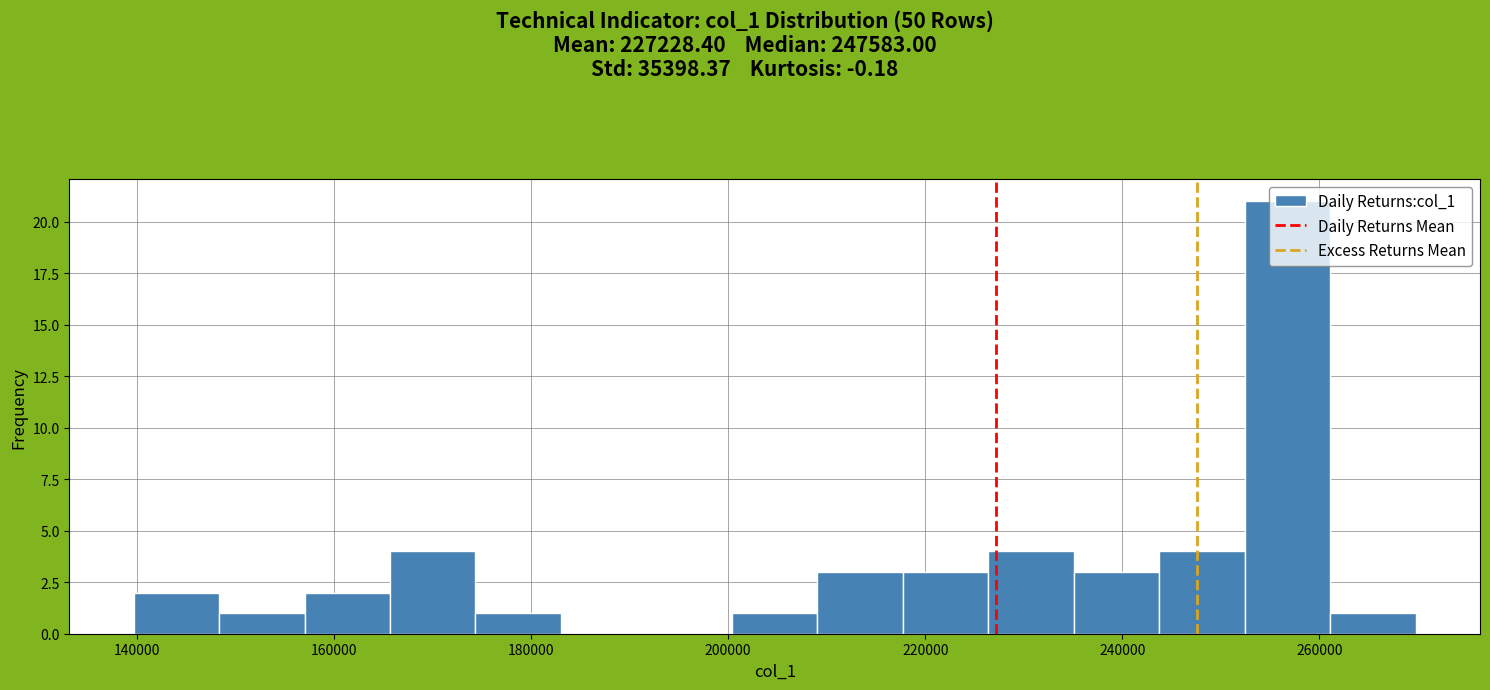

What is the height of the bar covering 210000 to 218000 on the x-axis? Neither the bar edges nor the heights are printed on the chart, so give them approximately, as read against the axes.

3